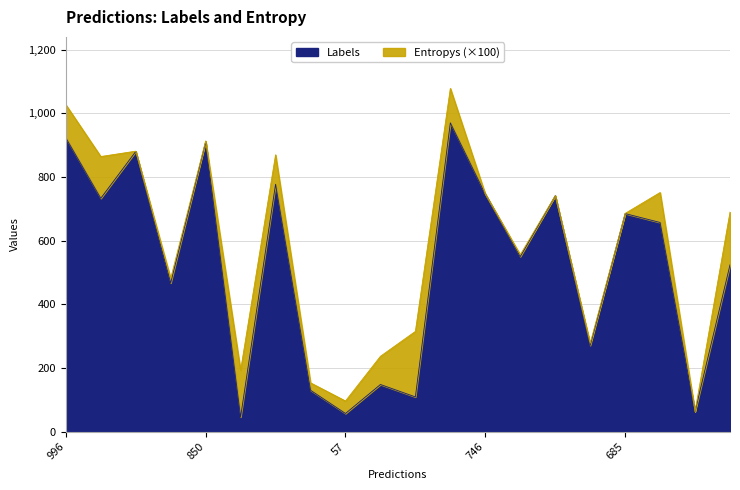

What is the approximate value at 461, to the nearest 50?

500